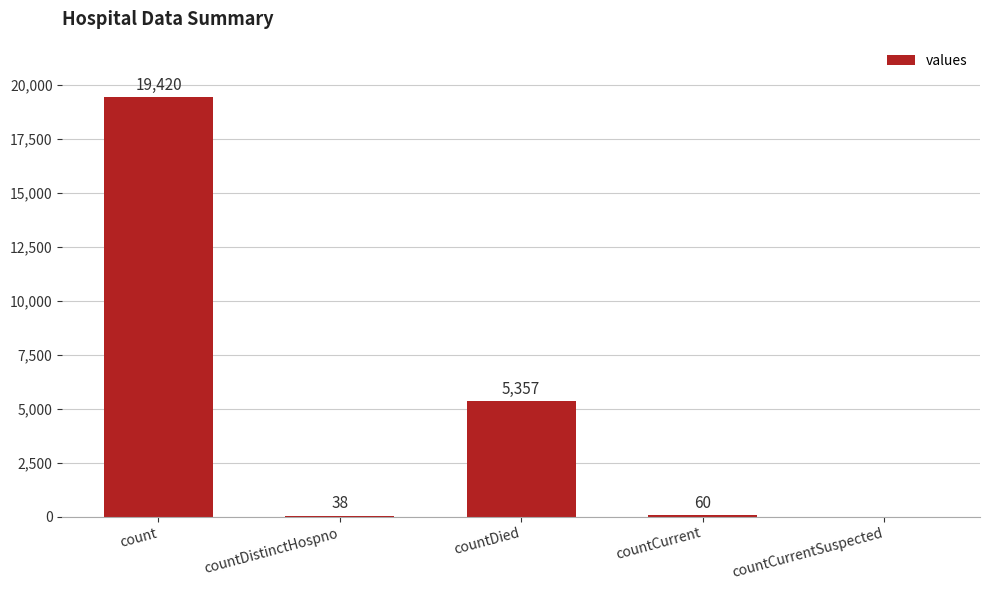

What is the sum of all values?

24875